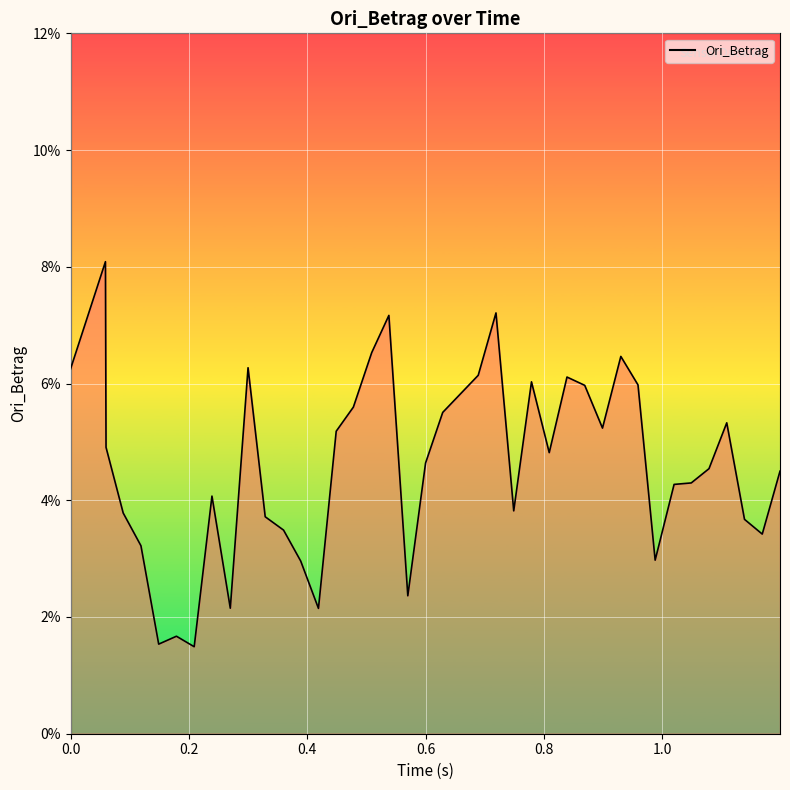

What is the sum of all values?

1.8